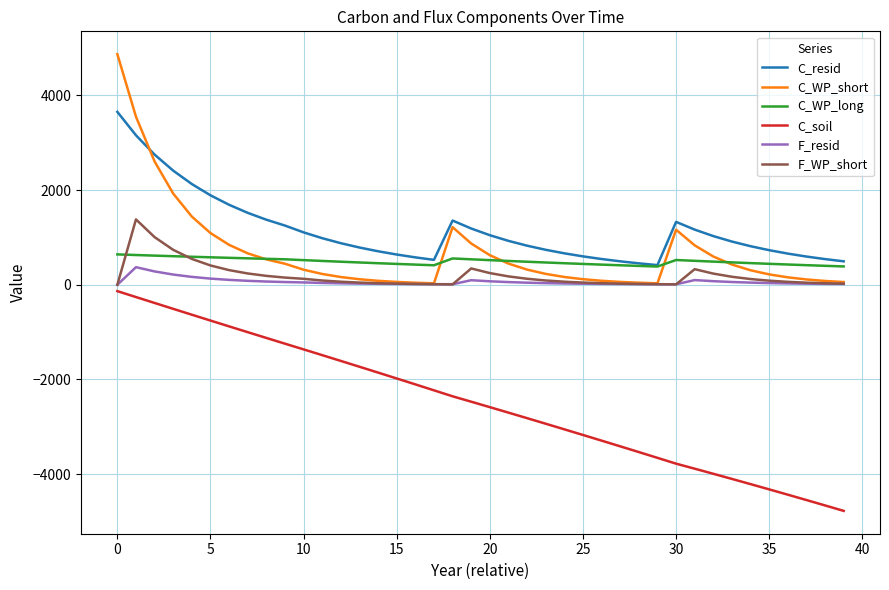

Which series has the largest total across all categories?

C_resid